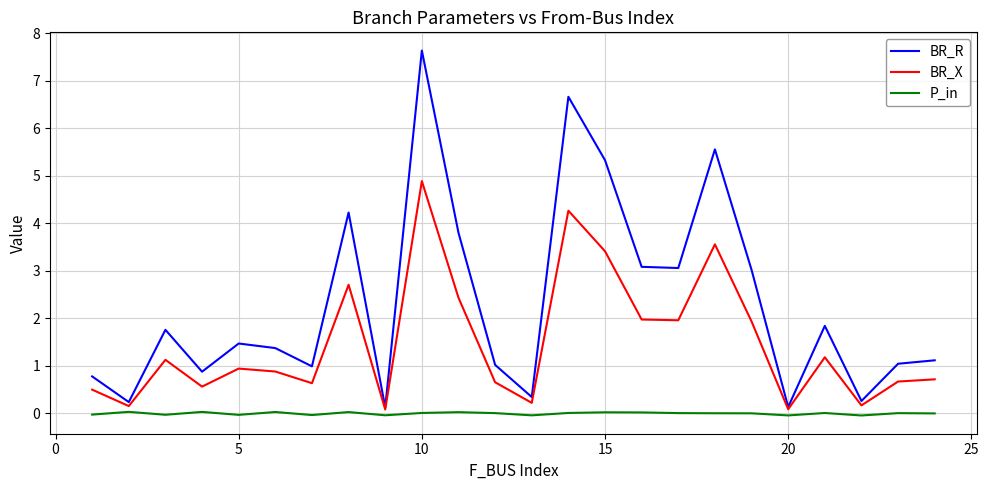

How many distinct data groups are displayed?

3